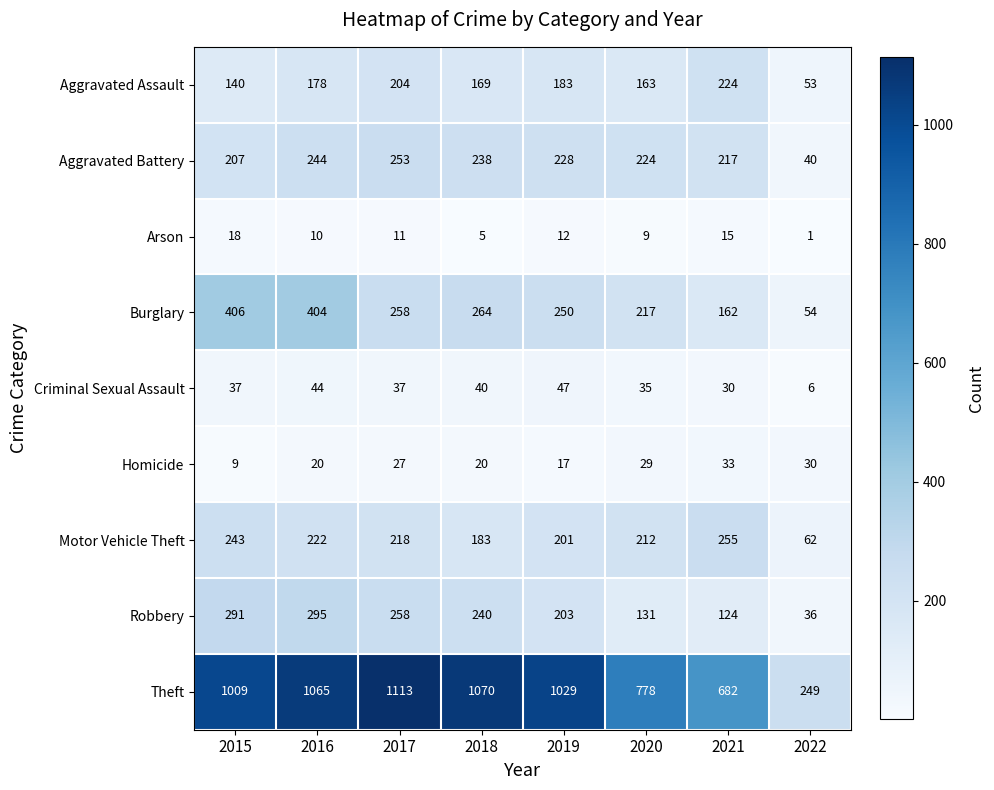

How many distinct data groups are displayed?

9